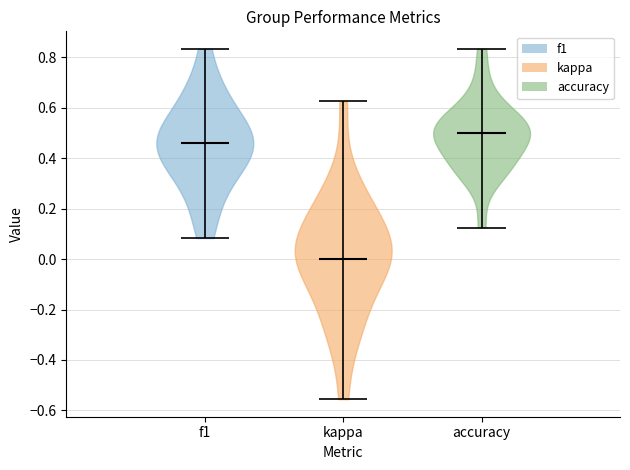

What is the highest point the violin for f1 reaches on the y-axis? The values are not printed on the chart, so give them approximately, as read against the axis.

0.84